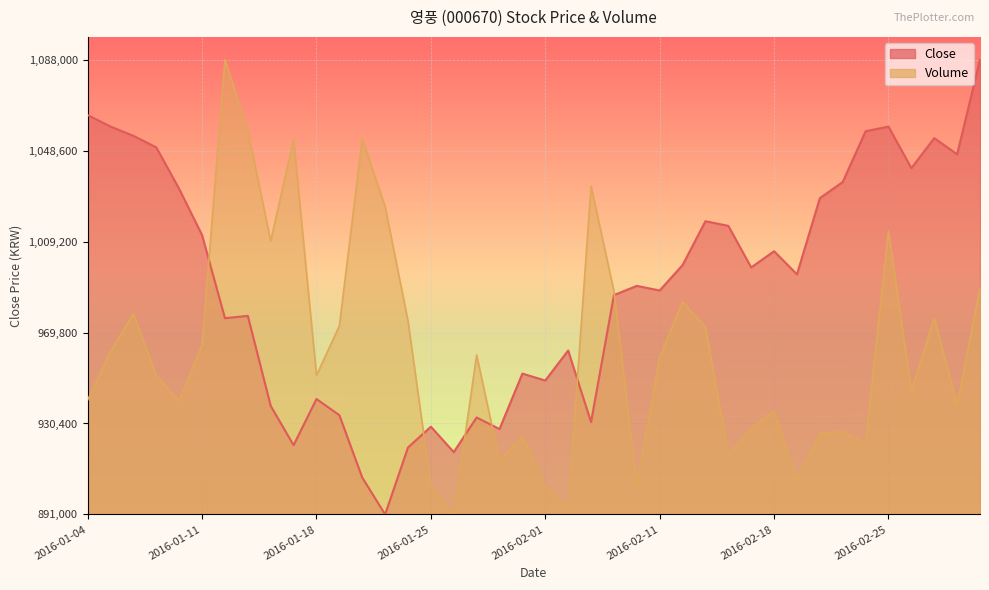

List the labels in order of Close value, smallest first.

2016-01-21, 2016-01-20, 2016-01-26, 2016-01-22, 2016-01-15, 2016-01-28, 2016-01-25, 2016-02-03, 2016-01-27, 2016-01-19, 2016-01-14, 2016-01-18, 2016-02-01, 2016-01-29, 2016-02-02, 2016-01-12, 2016-01-13, 2016-02-04, 2016-02-11, 2016-02-05, 2016-02-19, 2016-02-17, 2016-02-12, 2016-02-18, 2016-01-11, 2016-02-16, 2016-02-15, 2016-02-22, 2016-01-08, 2016-02-23, 2016-02-26, 2016-03-02, 2016-01-07, 2016-02-29, 2016-01-06, 2016-02-24, 2016-01-05, 2016-02-25, 2016-01-04, 2016-03-03